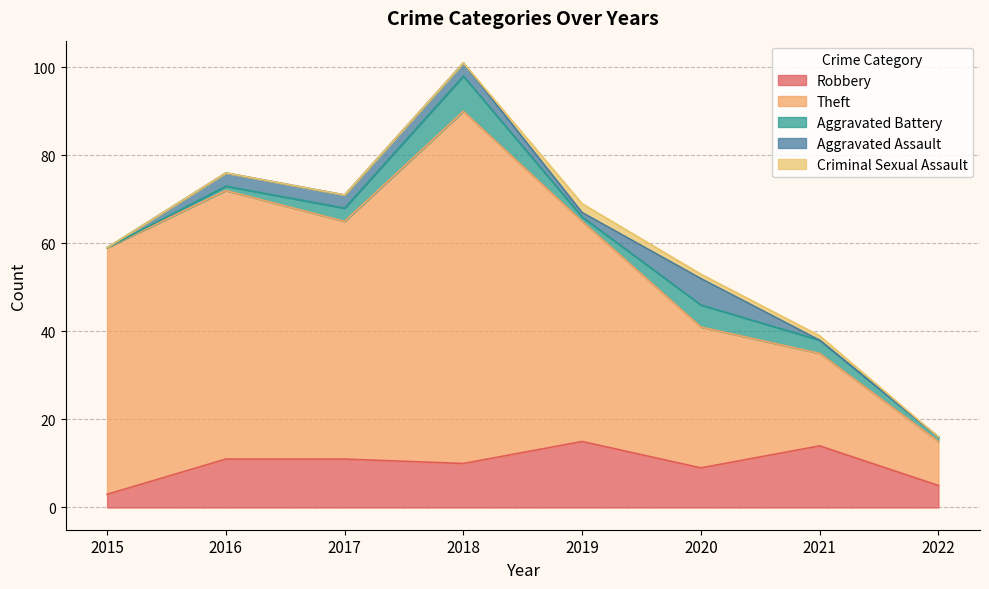

Does the chart display data point markers on the line(s)?

No